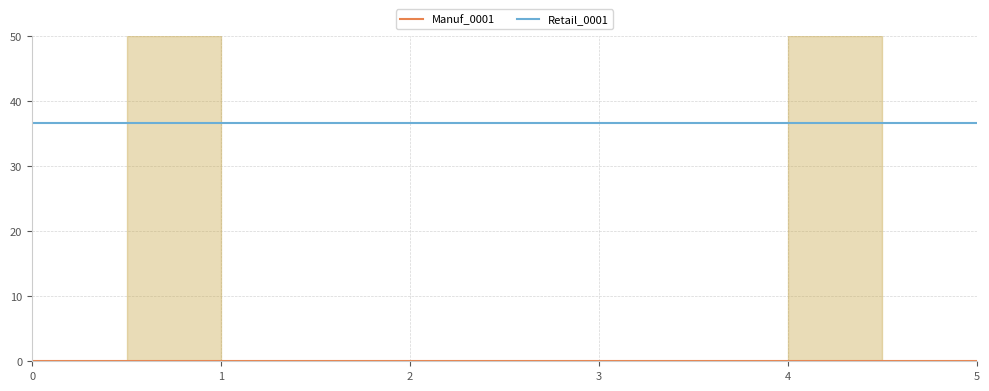

What is the greatest value displayed?

36.6